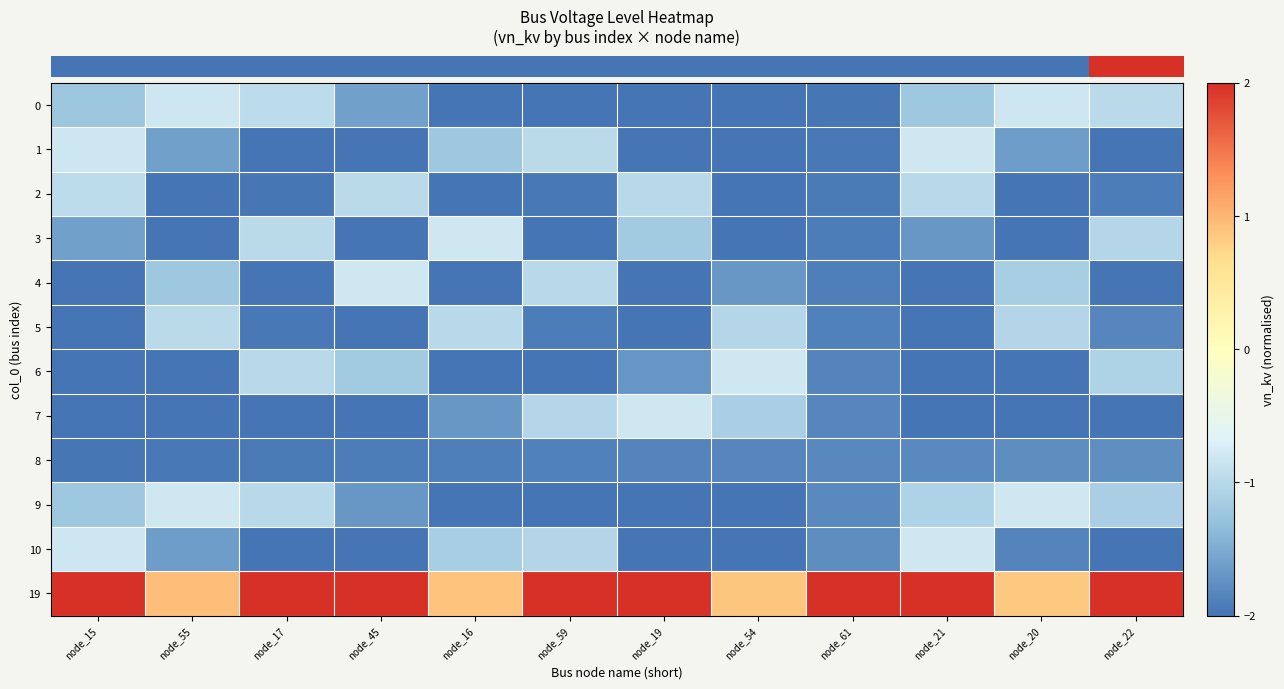

What is the total value across all series at node_15?

-17.0